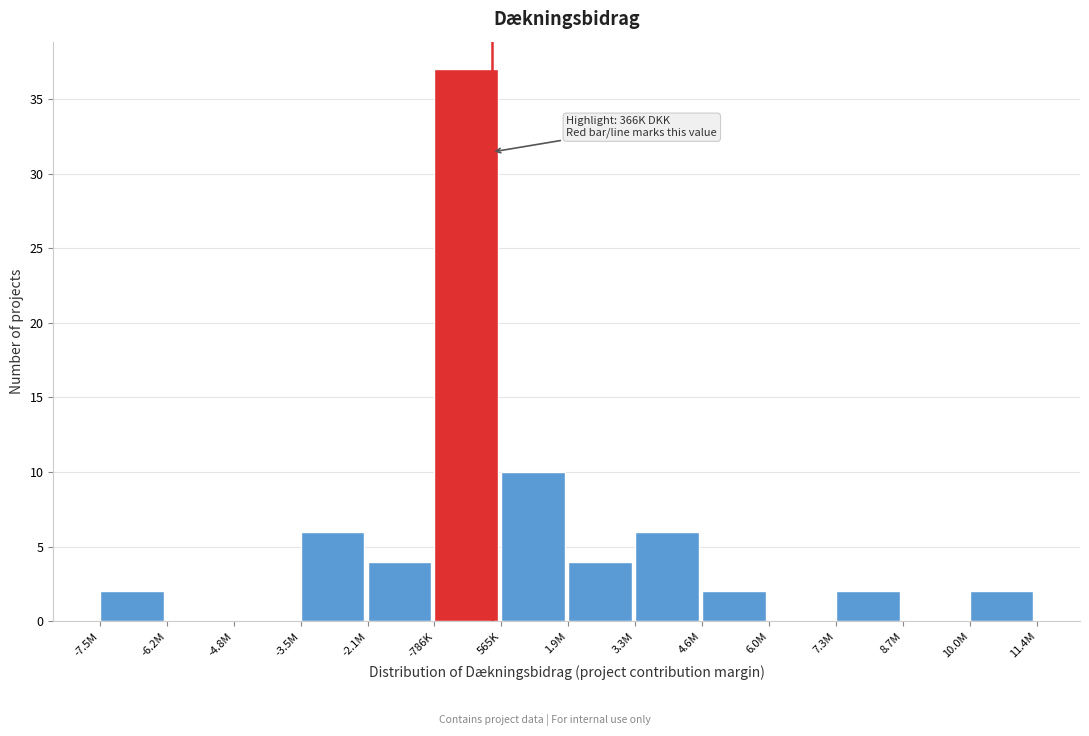

Reading left to right, transcribe all the data shown in this chart.

-7.5M=2	-6.2M=0	-4.8M=0	-3.5M=6	-2.1M=4	-786K=37	565K=10	1.9M=4	3.3M=6	4.6M=2	6.0M=0	7.3M=2	8.7M=0	10.0M=2